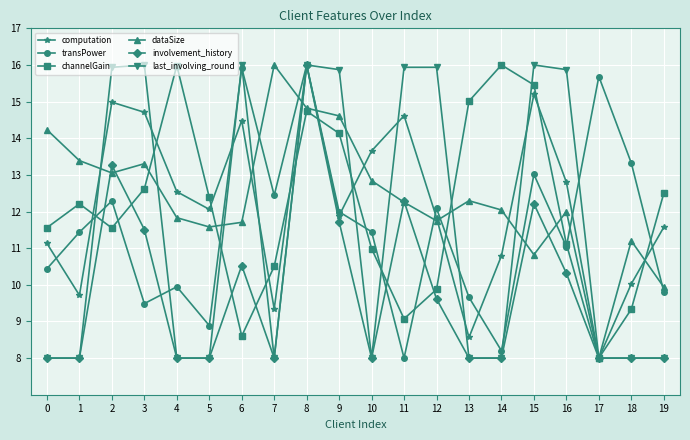

What is the difference between the maximum and minimum values in the involvement_history series?

8.0